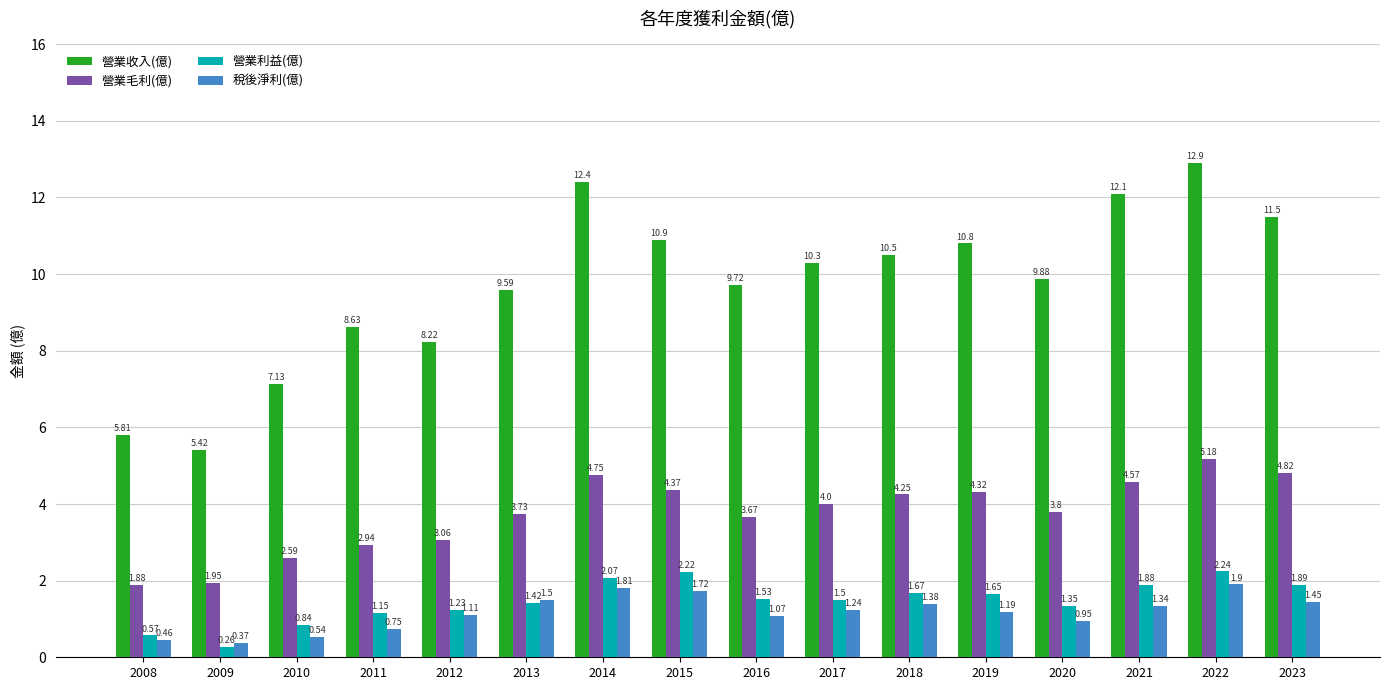

What is the sum of all 稅後淨利(億) values?

18.8